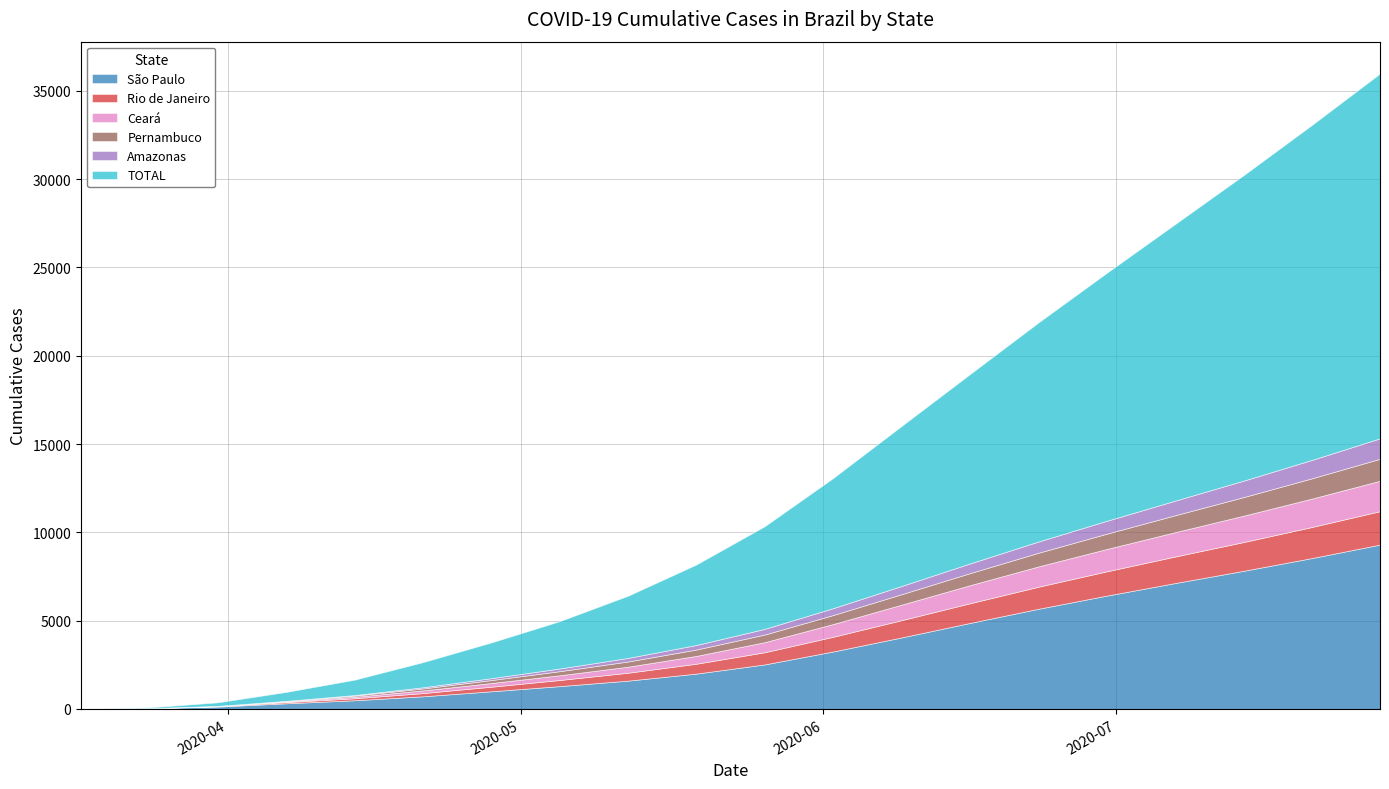

Is it true that São Paulo equals 5669 at 2020-06-23?

True